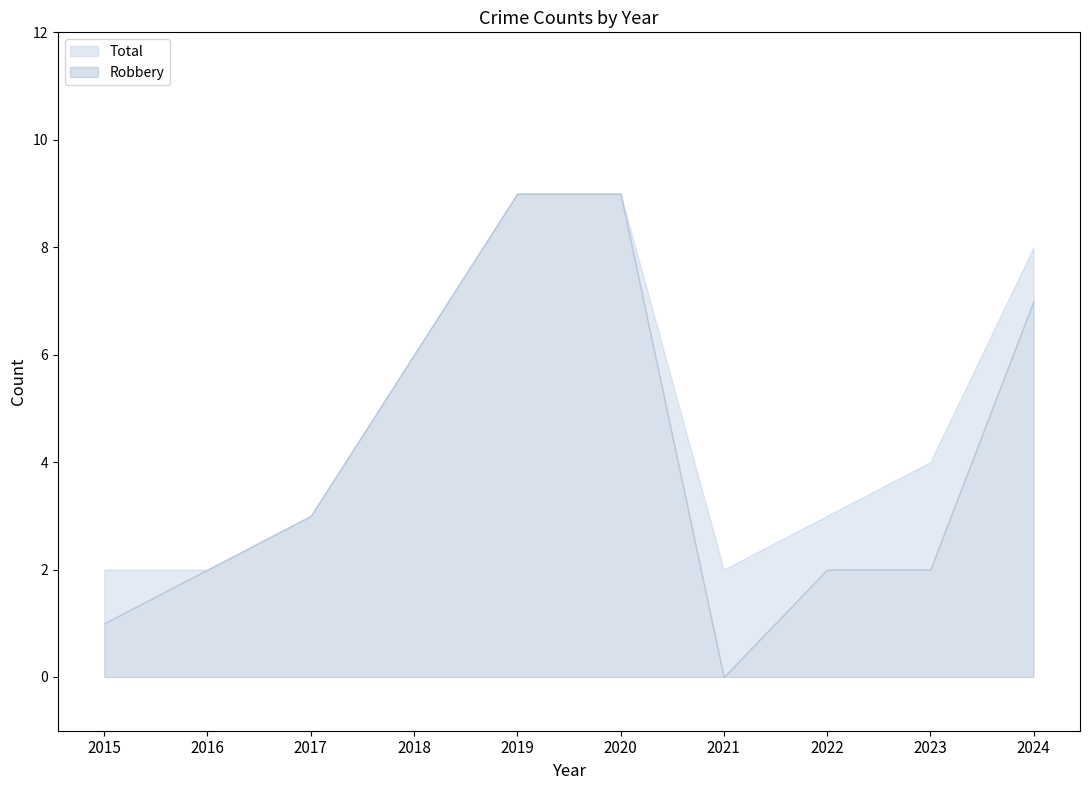

How many data points does each series have?

10